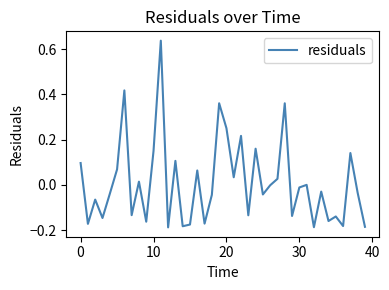

What is the difference between the maximum and minimum values?

0.8